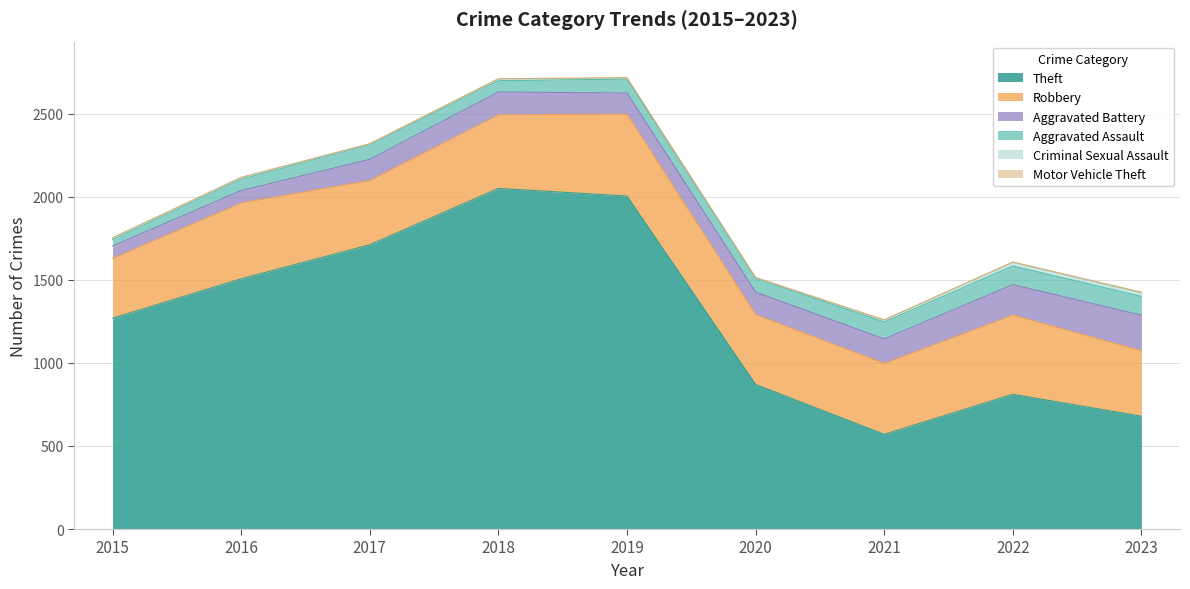

At which label does Theft first exceed 1269?

2016